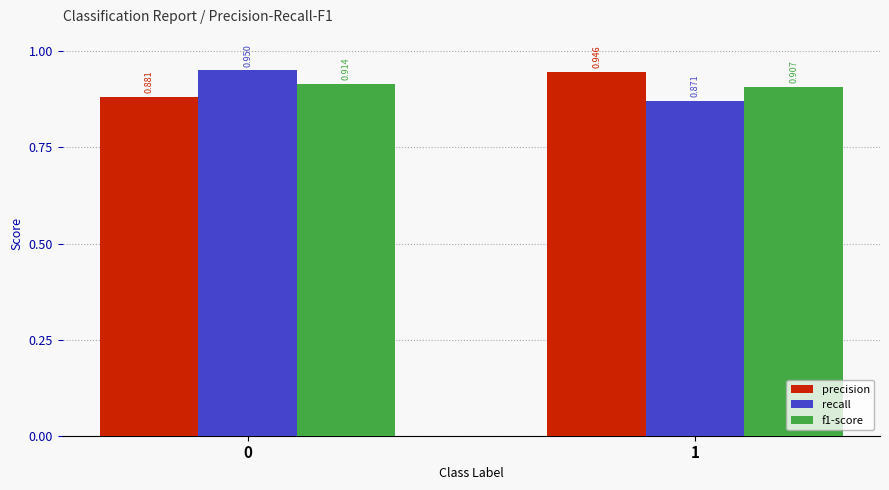

Which label corresponds to the smallest value in the chart?

1